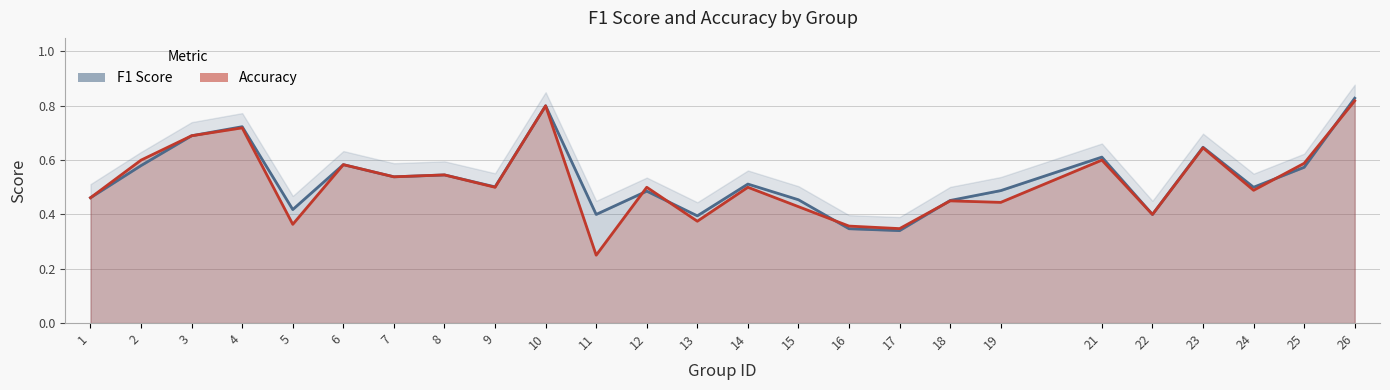

At which label does f1 reach its minimum?

17